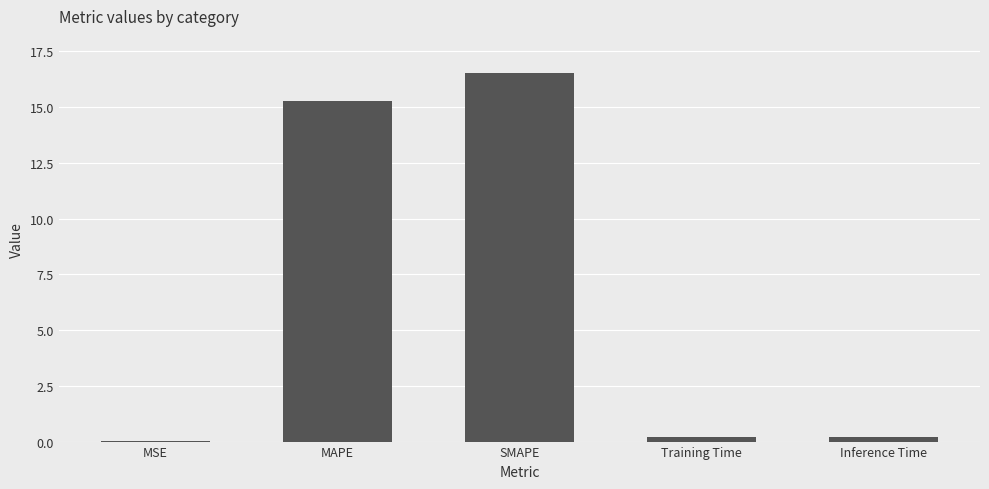

What is the approximate value at MAPE?

15.3